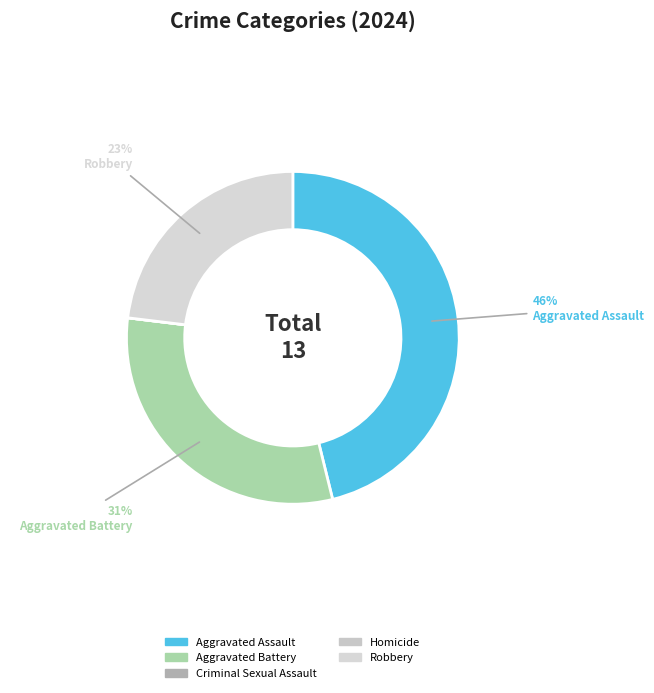

How many slices are in this pie chart?

5